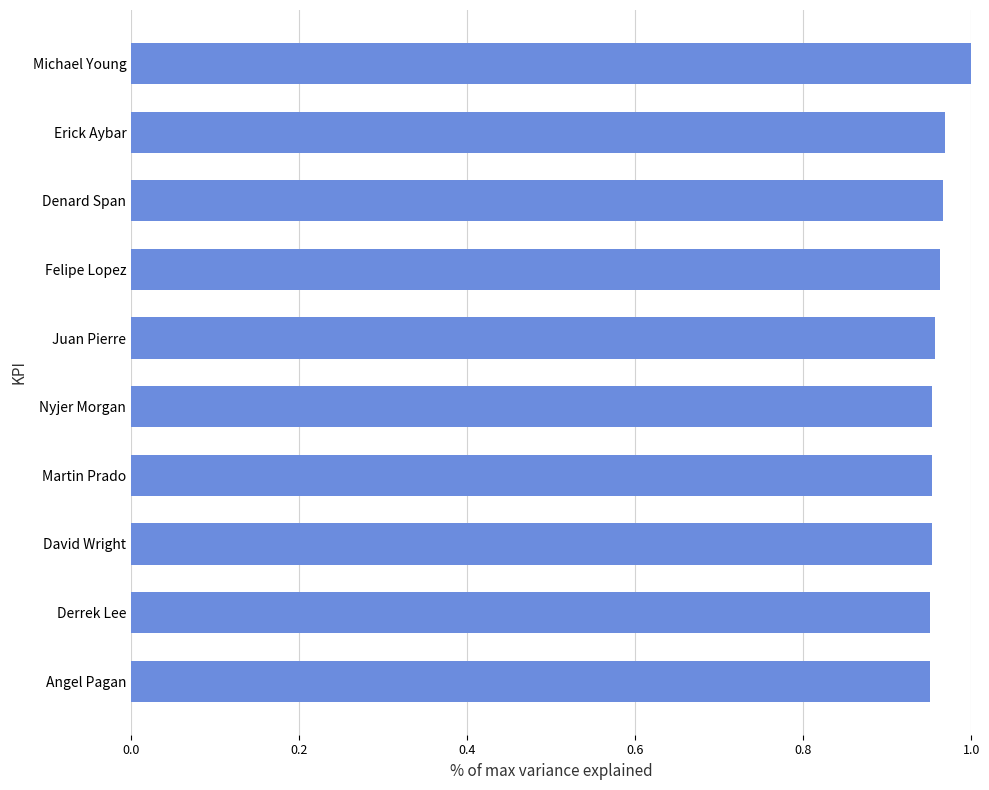

True or false: the data shows 1.0 at Juan Pierre.

True